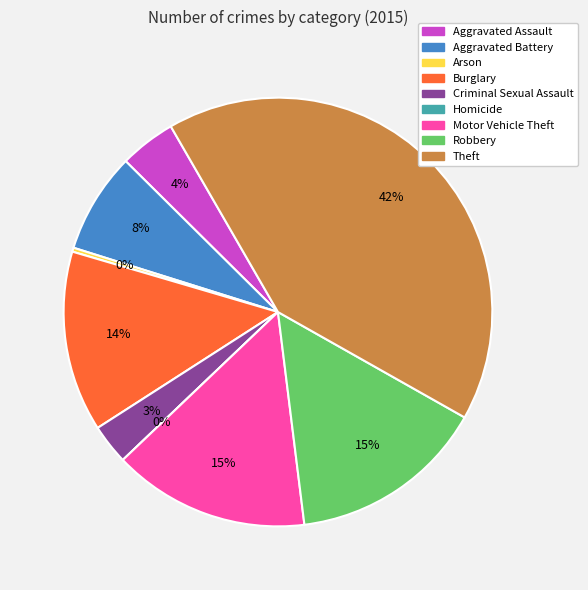

Rank the categories by value from lowest to highest.

Homicide, Arson, Criminal Sexual Assault, Aggravated Assault, Aggravated Battery, Burglary, Motor Vehicle Theft, Robbery, Theft